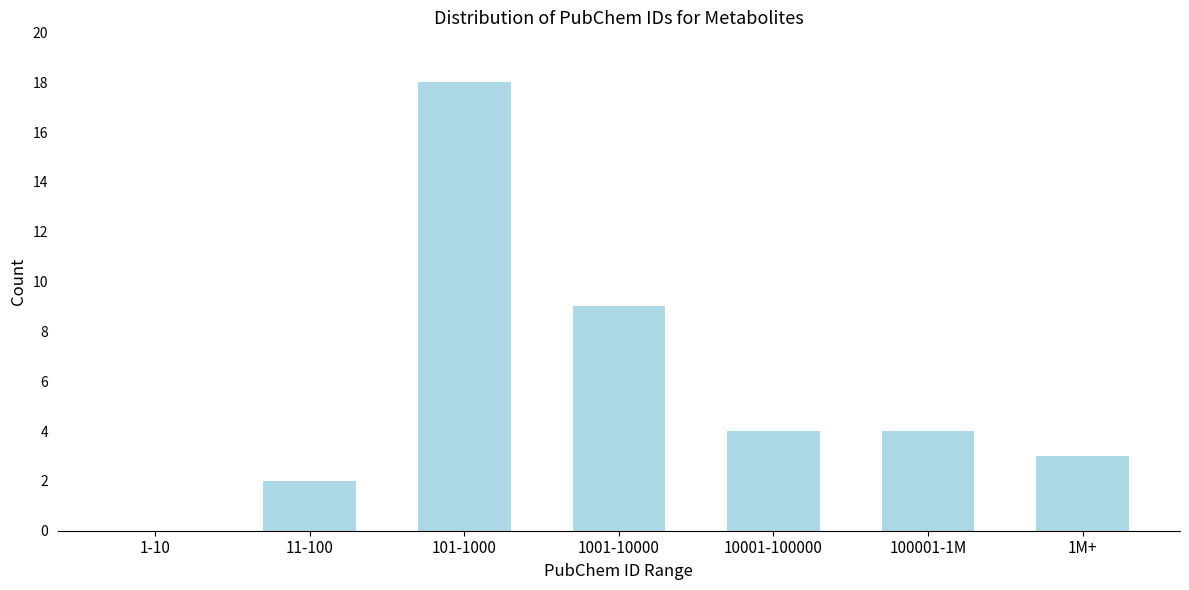

Reading left to right, transcribe all the data shown in this chart.

1-10=0	11-100=2	101-1000=18	1001-10000=9	10001-100000=4	100001-1M=4	1M+=3